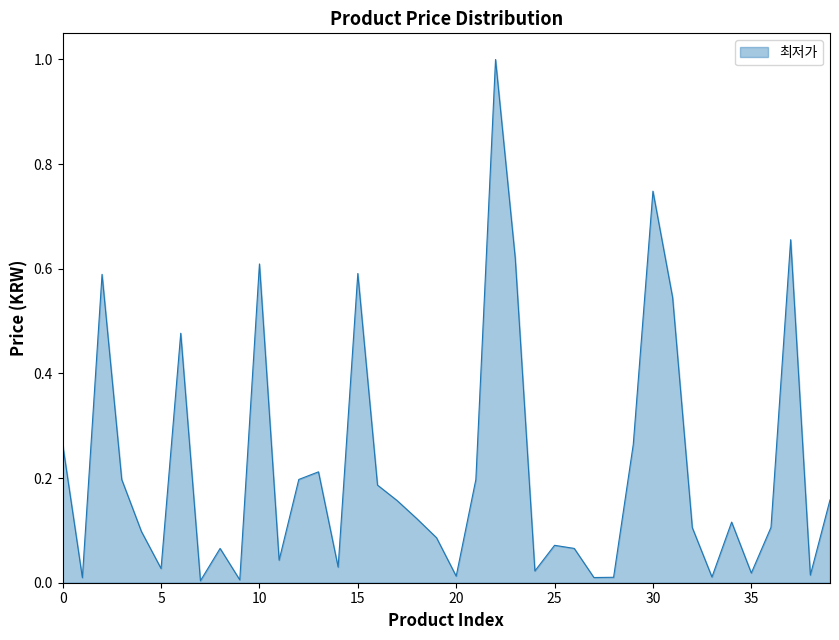

What is the difference between the maximum and minimum values?

1.0